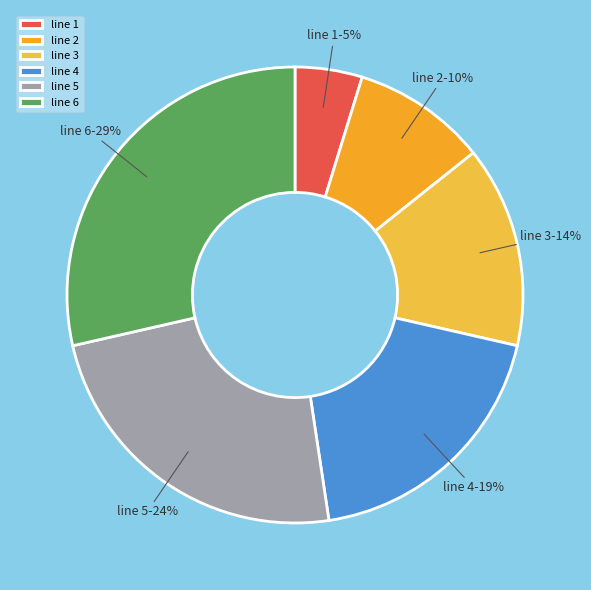

What is the smallest slice in the pie chart?

line 1